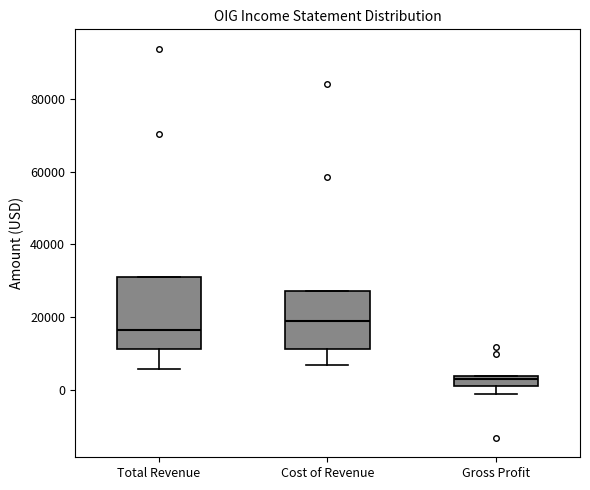

Comparing the boxes themselves (not the whiskers), which one is the tallest?

Total Revenue